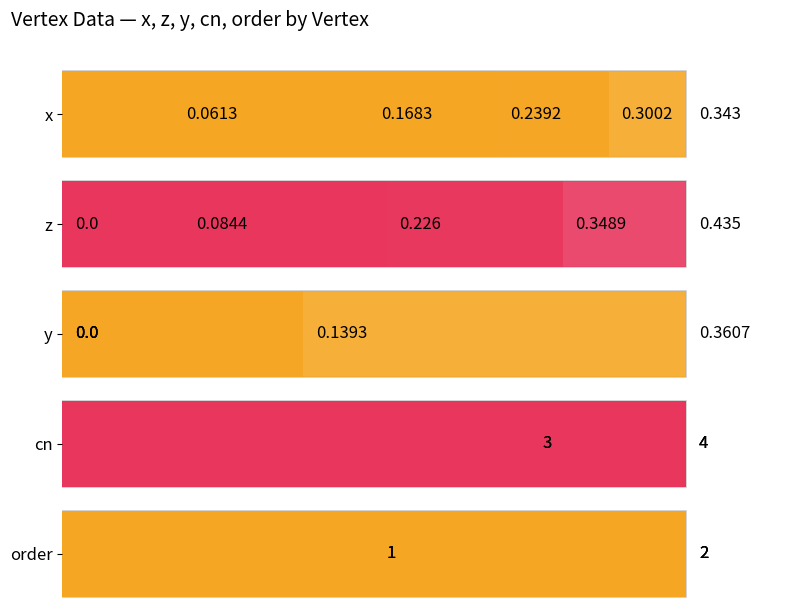

What is the total value across all series at 0?

6.1